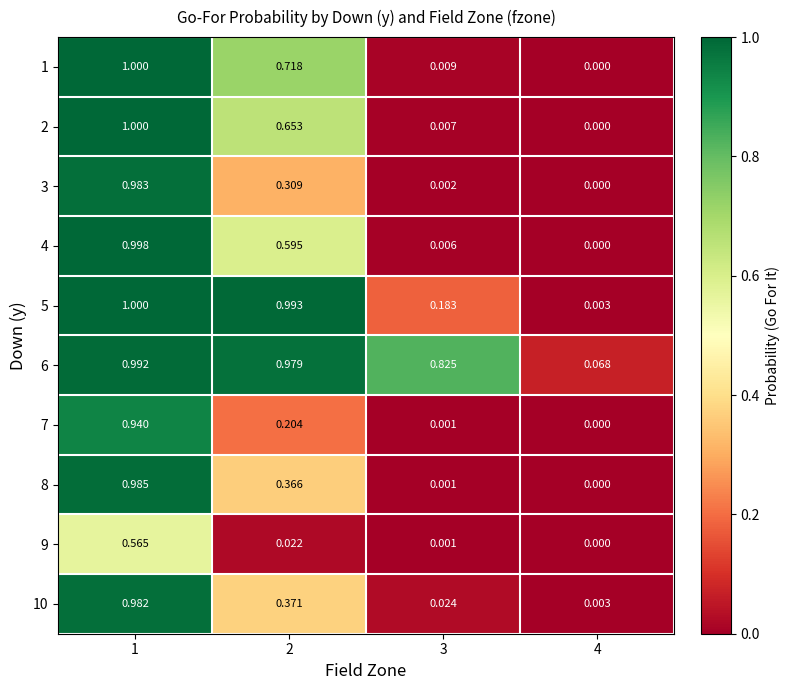

How many series are shown in this chart?

10